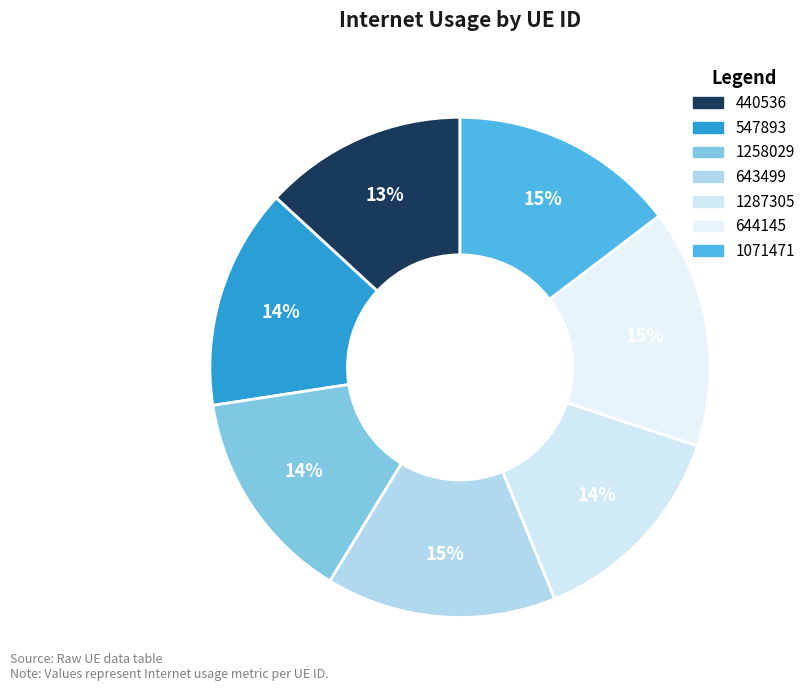

How many slices are in this pie chart?

7